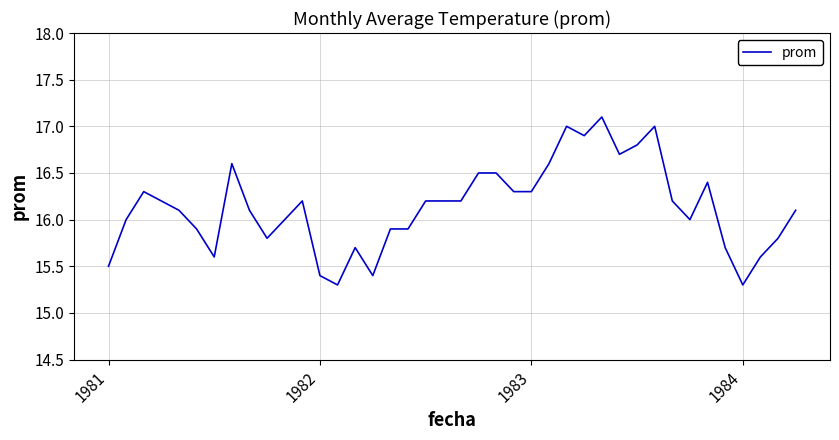

How many lines are shown in the chart?

1